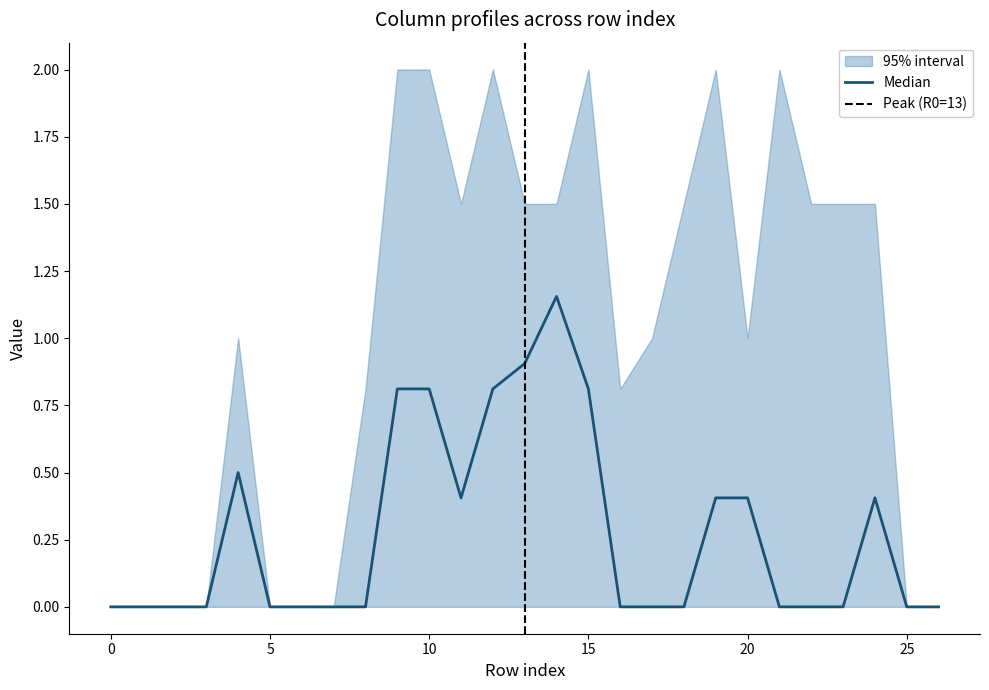

What is the spread (max minus min) of values at 22?

1.5